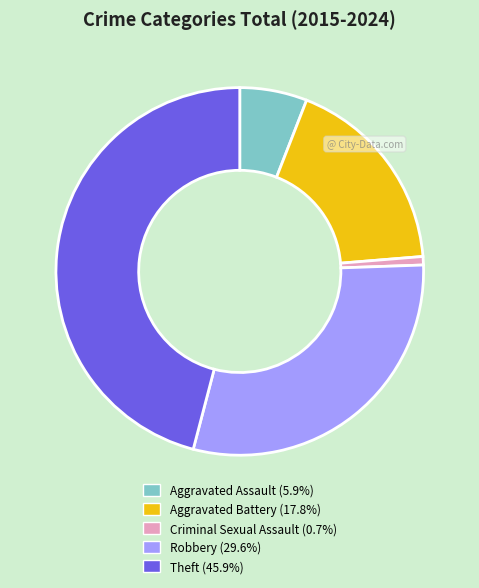

Which slice is the smallest?

Criminal Sexual Assault